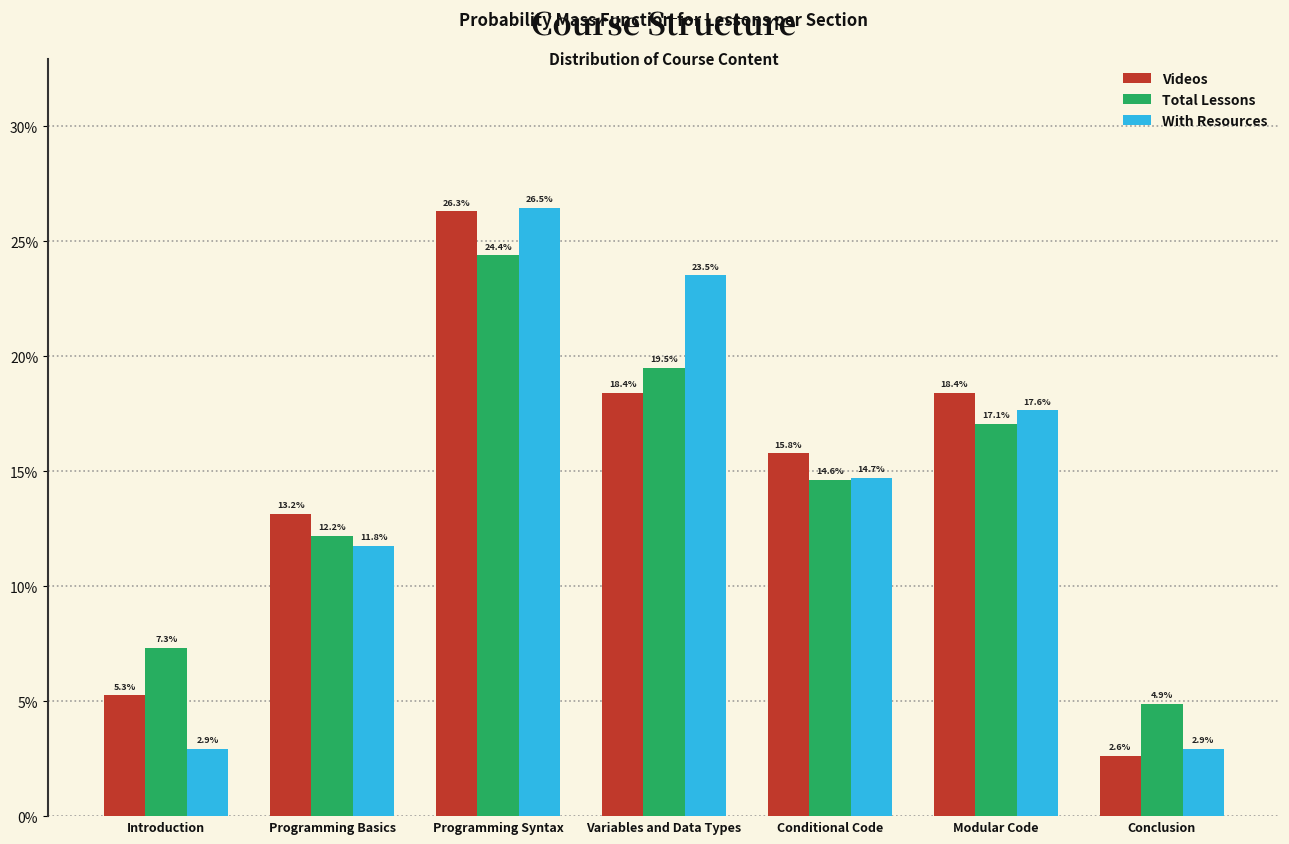

Are the bars horizontal?

No